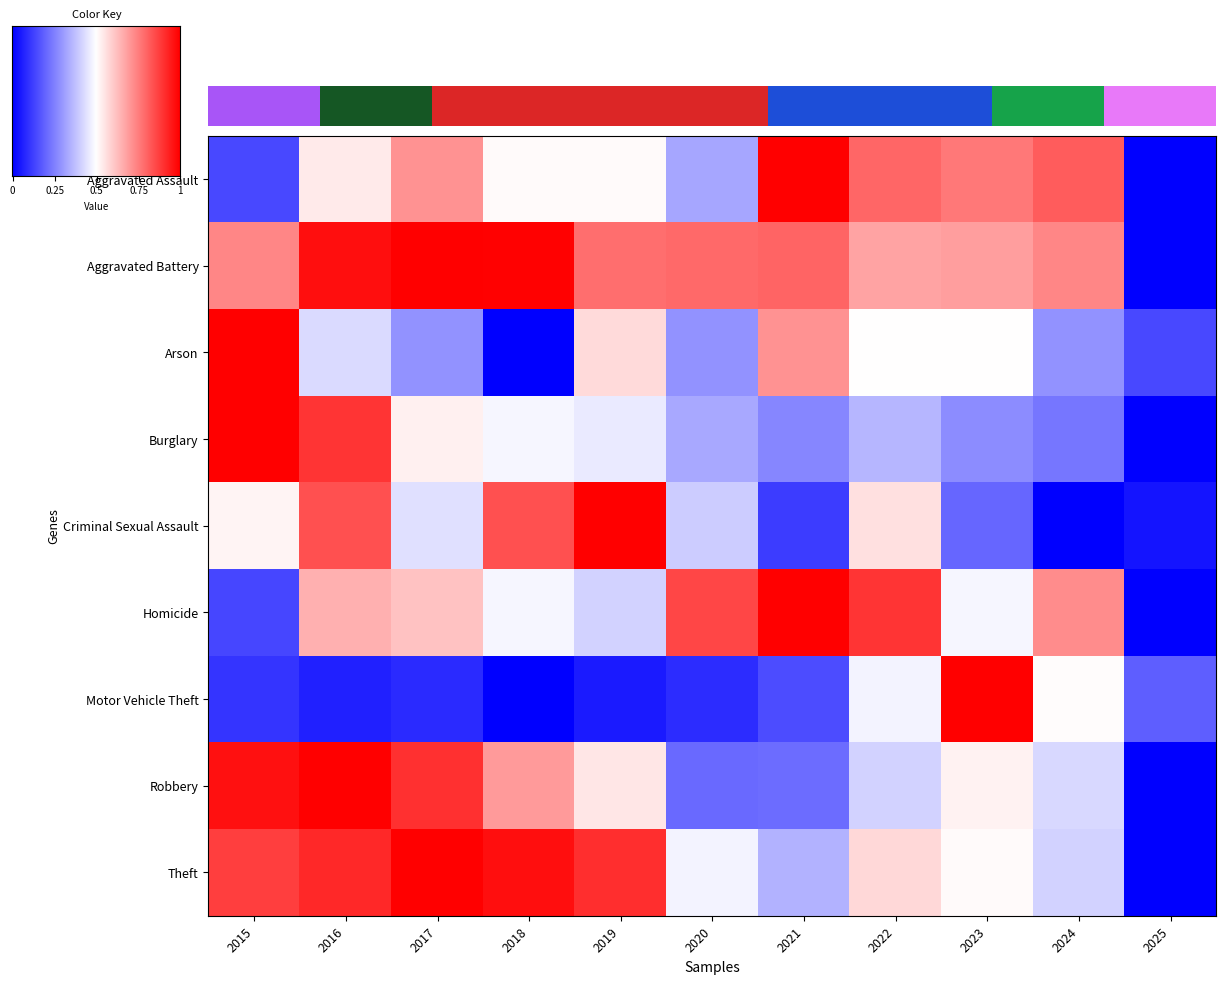

At which label does Theft reach its minimum?

2025